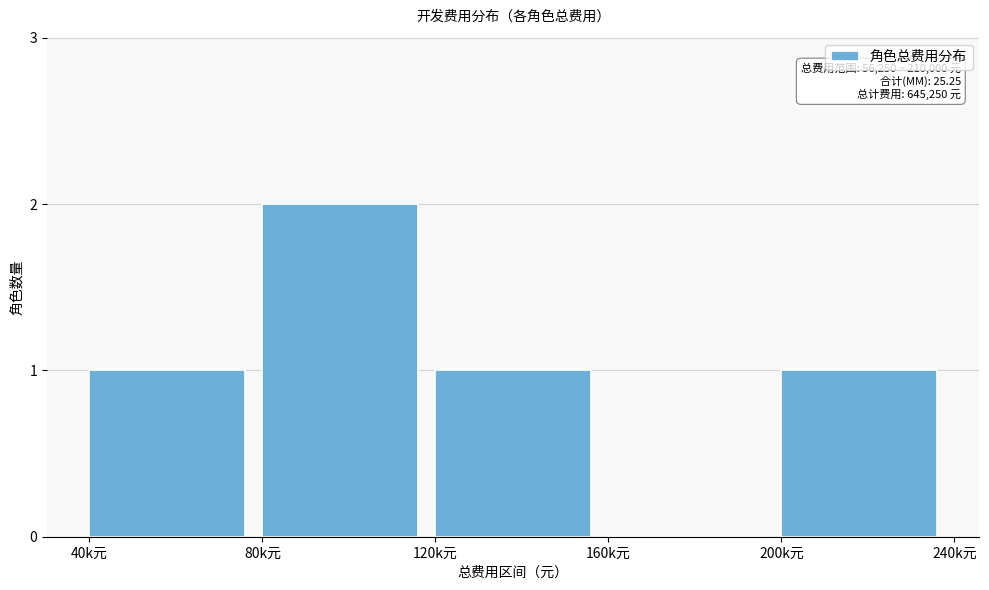

Reading left to right, transcribe all the data shown in this chart.

40k元=1	80k元=2	120k元=1	160k元=0	200k元=1